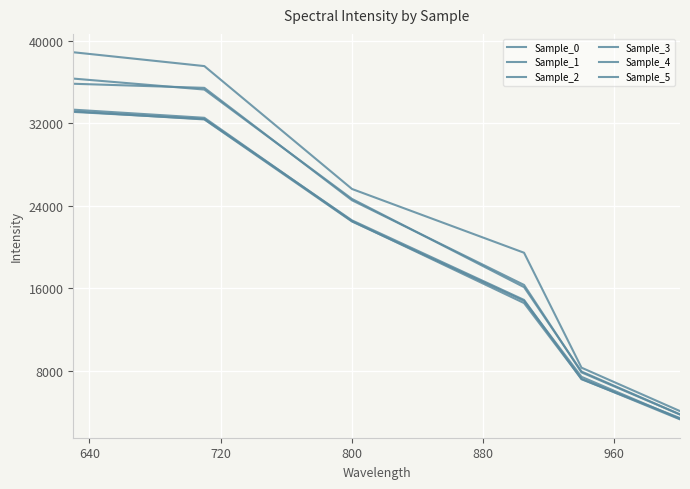

What is the greatest value displayed?

38897.9